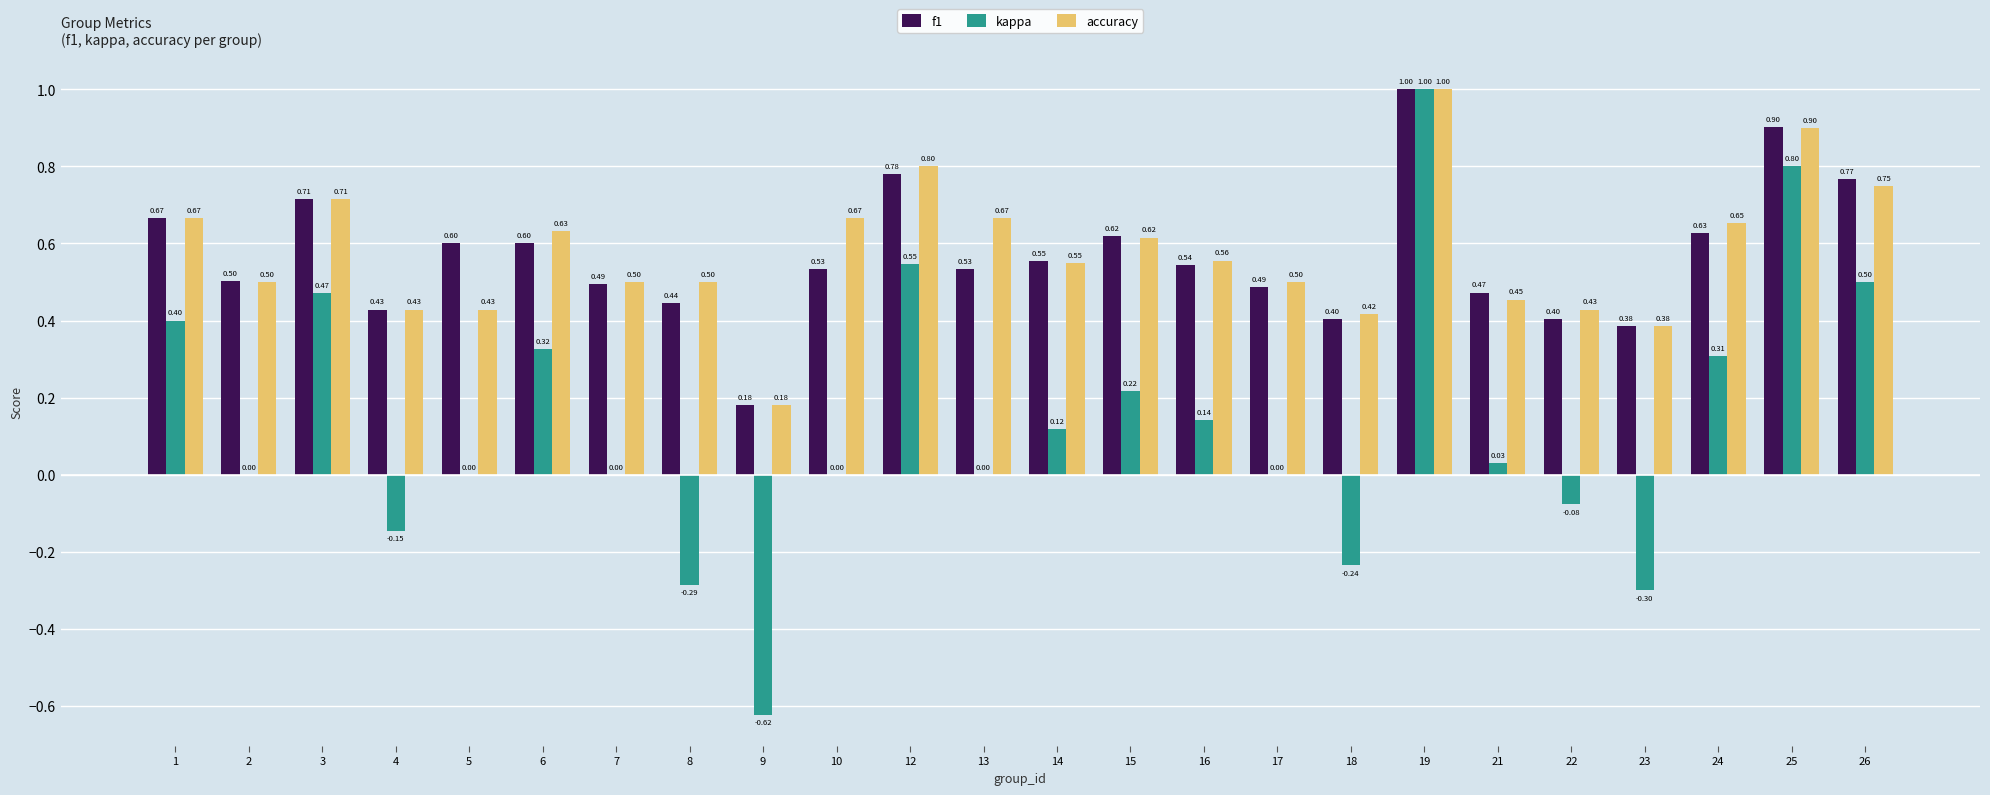

Where is f1 nearest to the value 0?

9